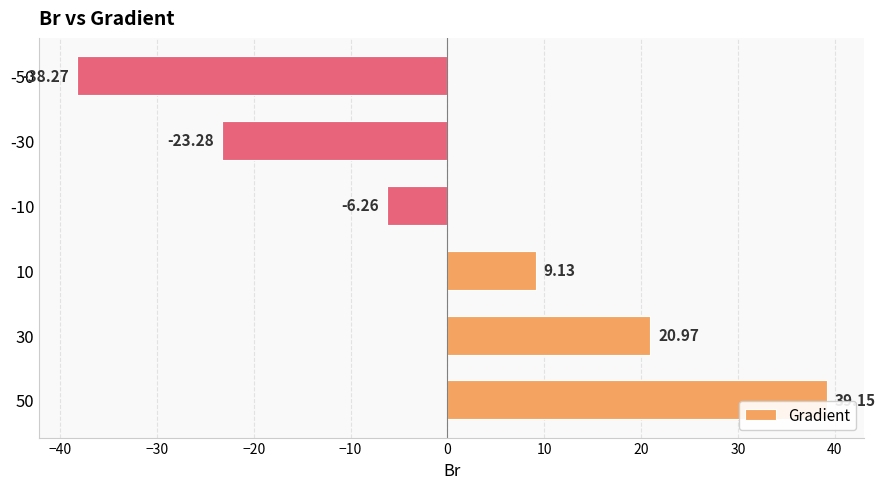

List the labels in order of value, largest first.

50, 30, 10, -10, -30, -50